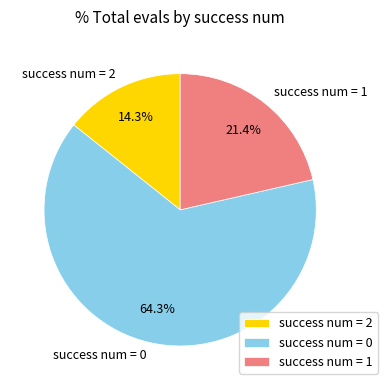

Between success num = 0 and success num = 1, which is larger?

success num = 0